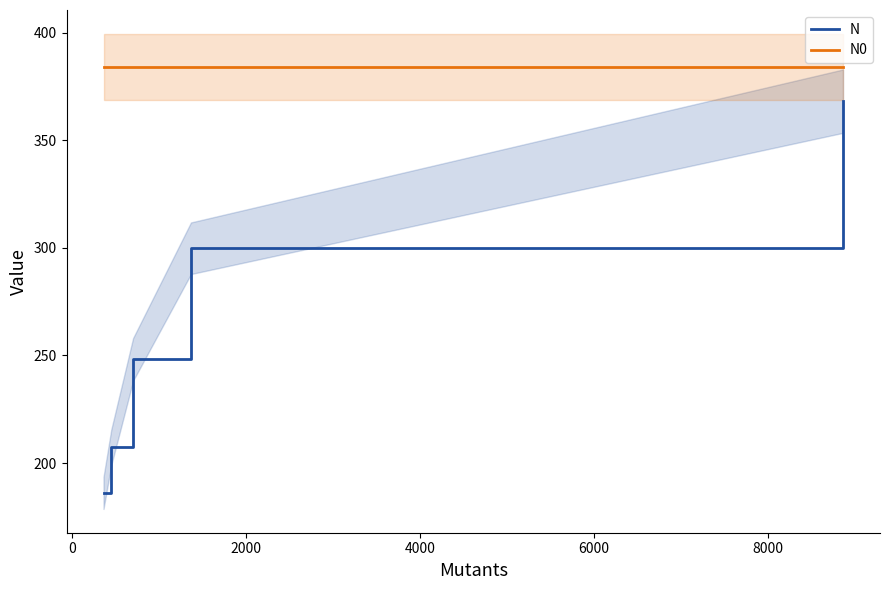

Is this an area chart (filled region under the line)?

No